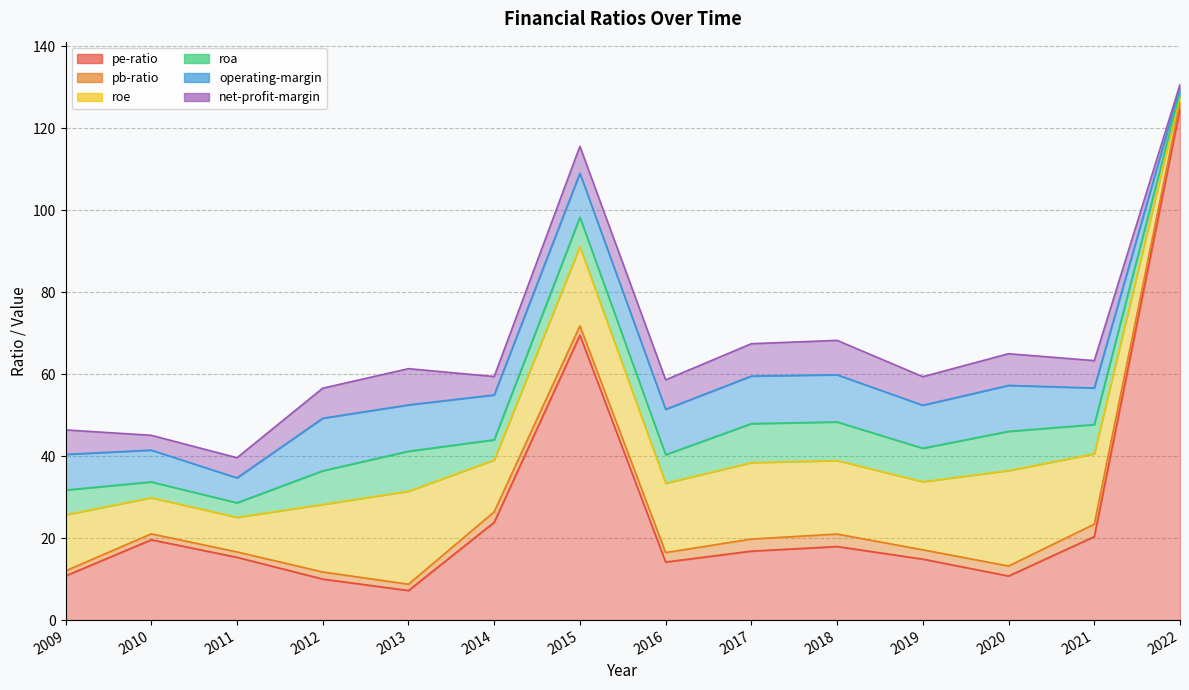

What is the difference between the maximum and minimum values in the operating-margin series?

11.5